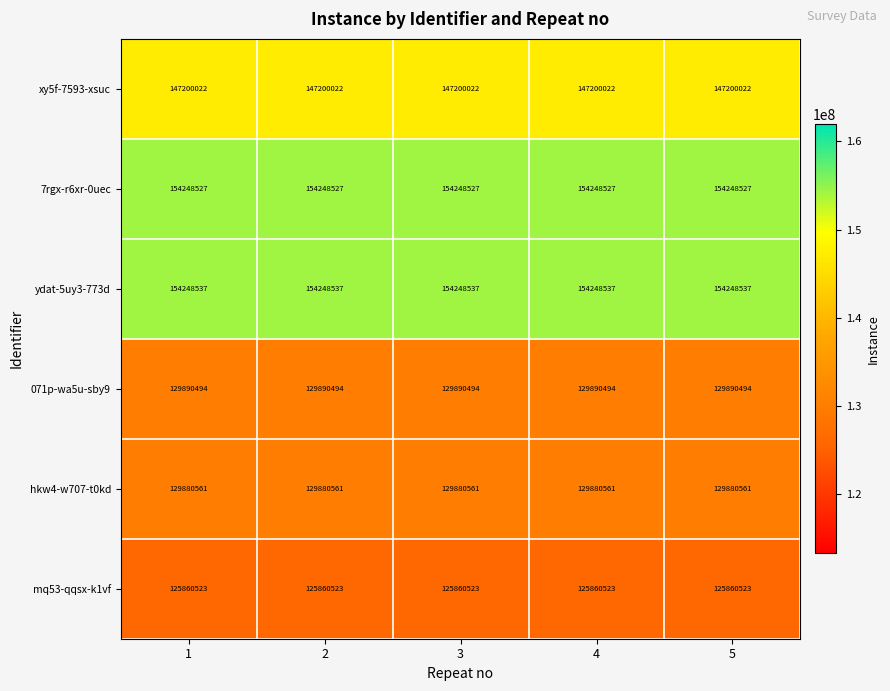

Read the ydat-5uy3-773d value at 2.

154248537